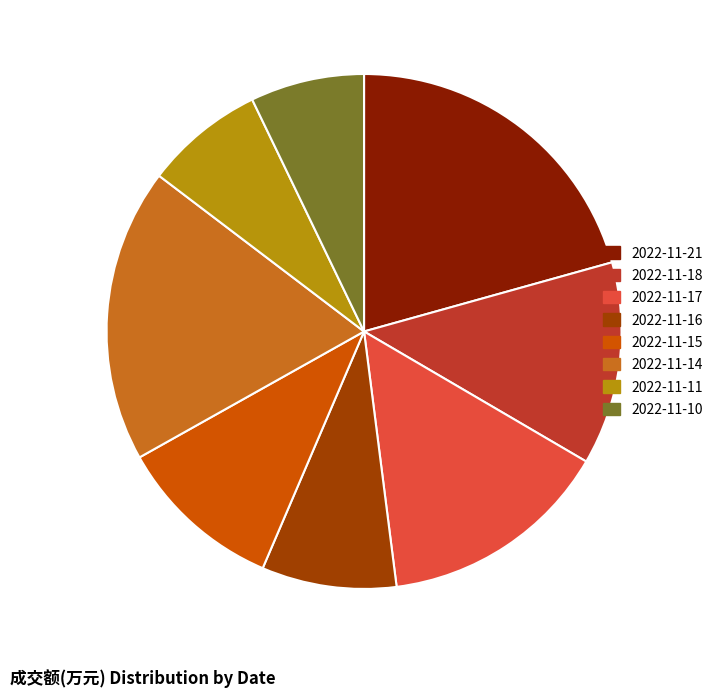

Is it true that 2022-11-17 is 15% of the pie?

True